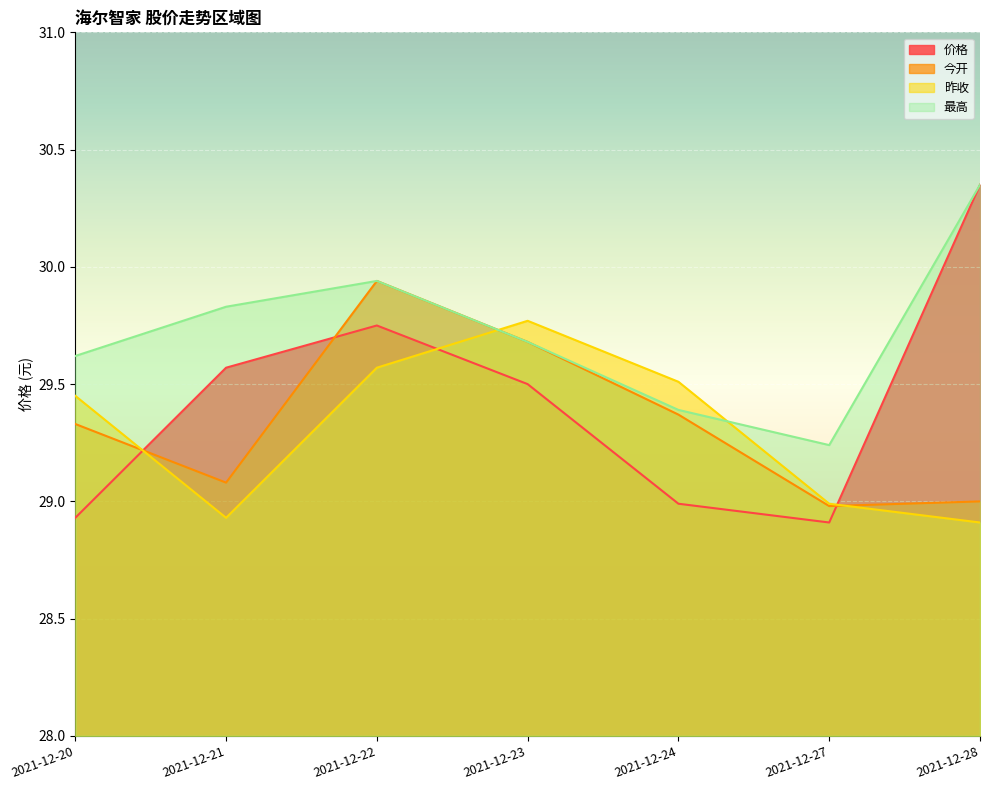

Is it true that 最高 equals 47.6 at 2021-12-23?

False